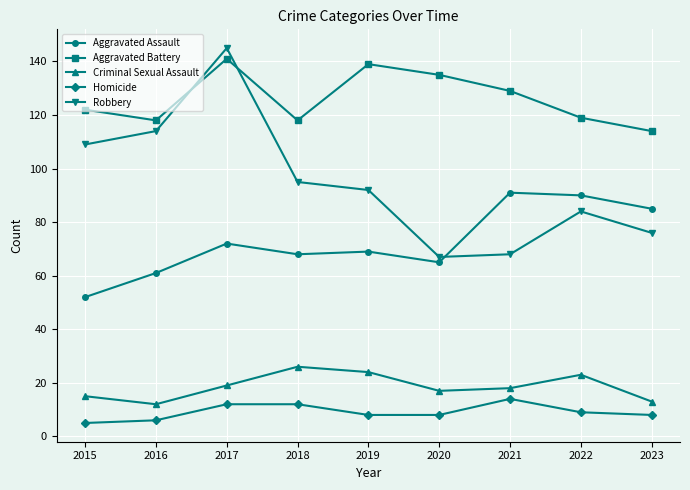

At which category is the sum across all series the highest?

2017